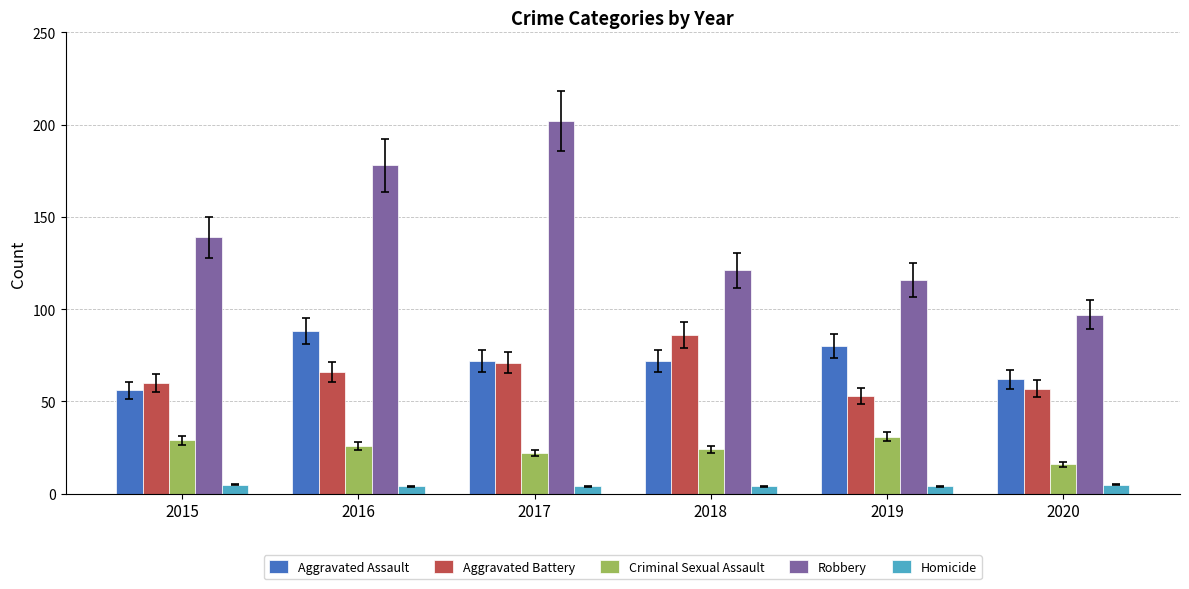

Reading right to left, transcribe all the data shown in this chart.

Aggravated Assault: 2020=62	2019=80	2018=72	2017=72	2016=88	2015=56
Aggravated Battery: 2020=57	2019=53	2018=86	2017=71	2016=66	2015=60
Criminal Sexual Assault: 2020=16	2019=31	2018=24	2017=22	2016=26	2015=29
Robbery: 2020=97	2019=116	2018=121	2017=202	2016=178	2015=139
Homicide: 2020=5	2019=4	2018=4	2017=4	2016=4	2015=5